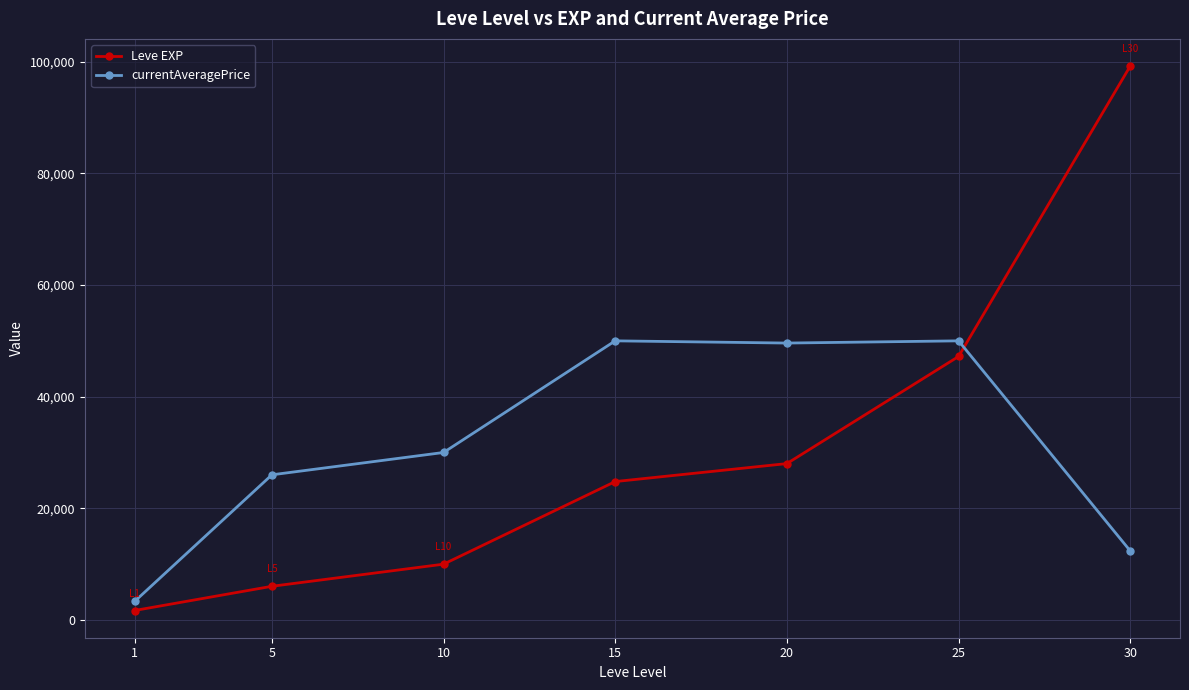

Which series has the widest spread of values?

Leve EXP